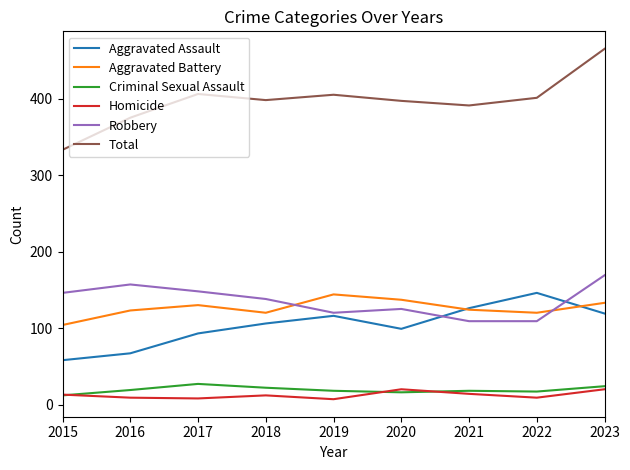

In Total, how many points are higher than both neighbors (excluding endpoints)?

2